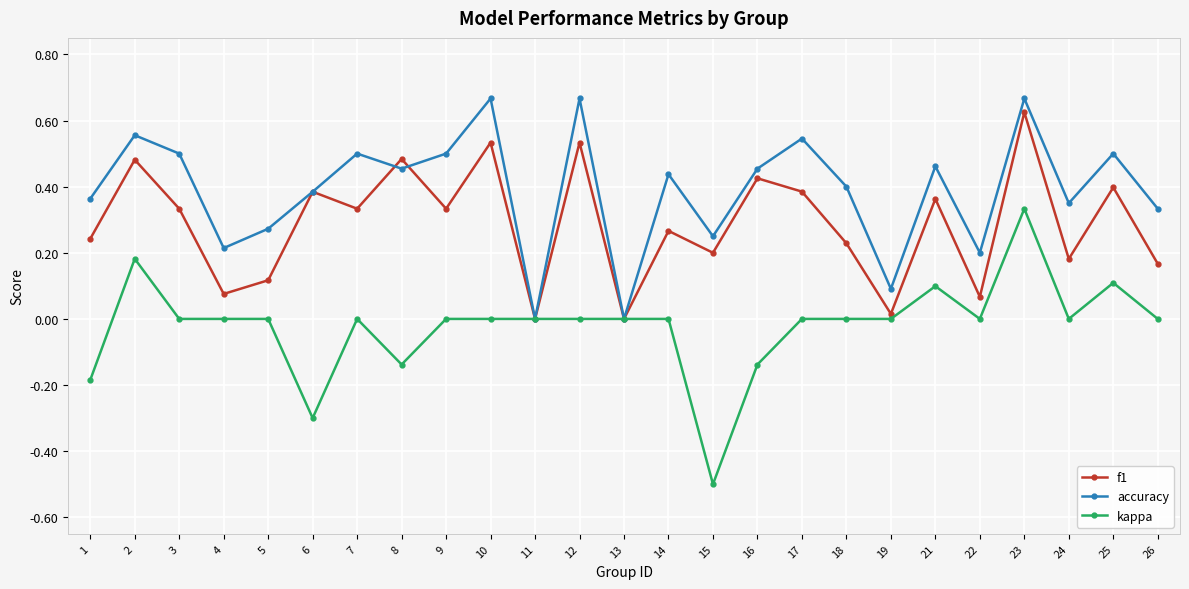

At which category does the chart reach its minimum across all series?

15